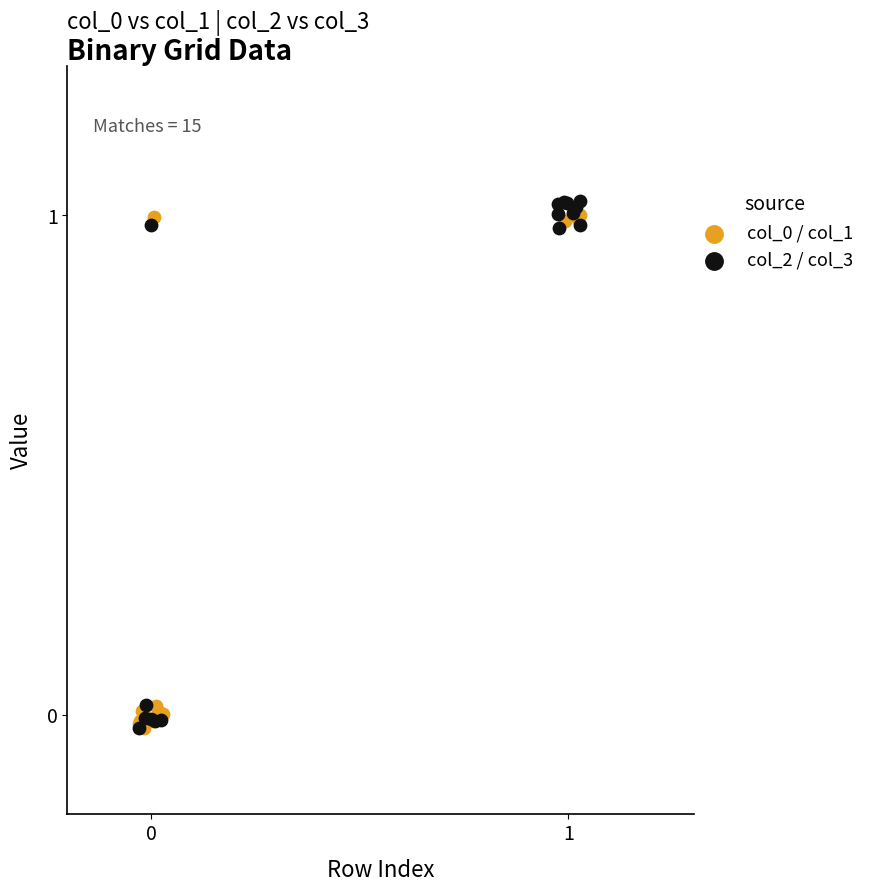

Which series has the largest Y range (max minus min)?

col_2 / col_3